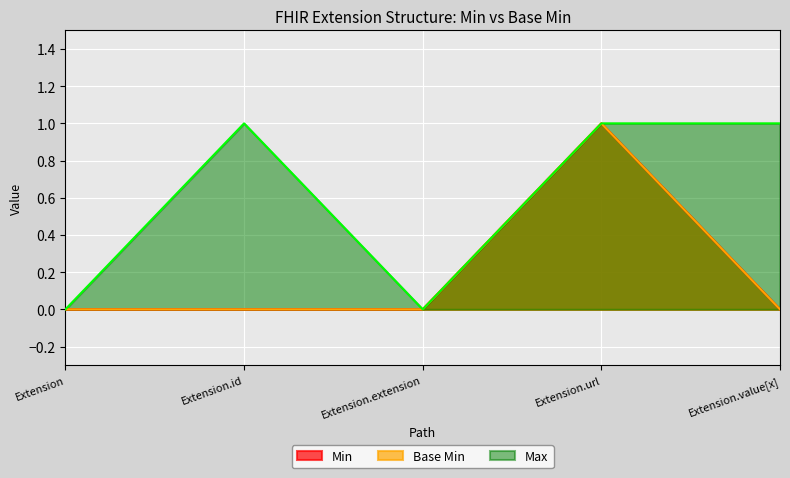

The Min series shows 0 at Extension.value[x]. True or false?

False